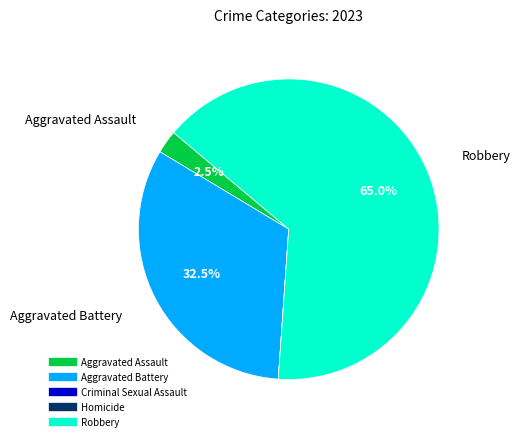

What is the largest slice in the pie chart?

Robbery